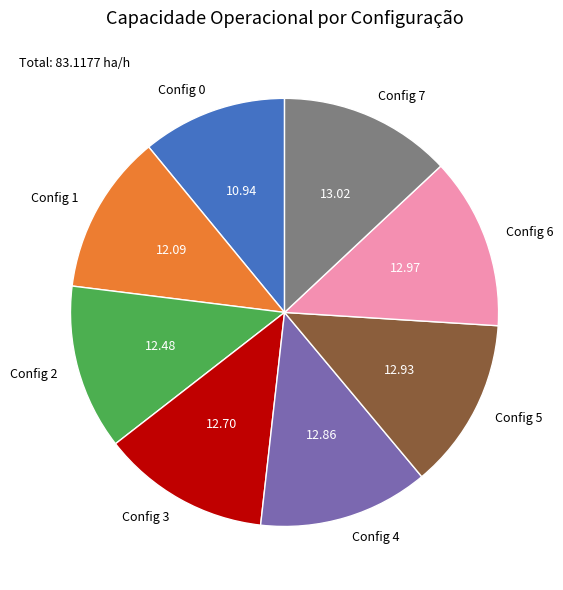

Is there any slice that represents more than half of the pie?

No